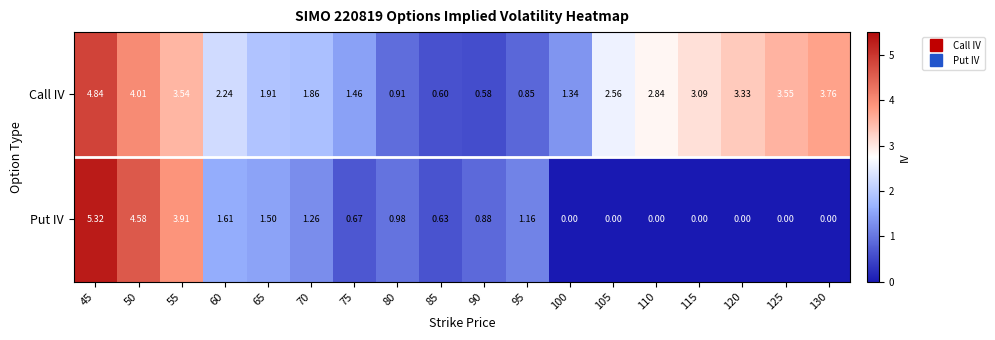

List the series in order of their overall mean, highest first.

Call IV, Put IV